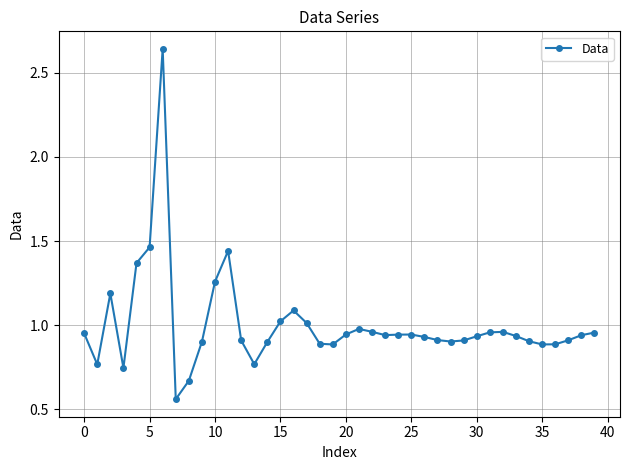

Count the number of categories in the chart.

40